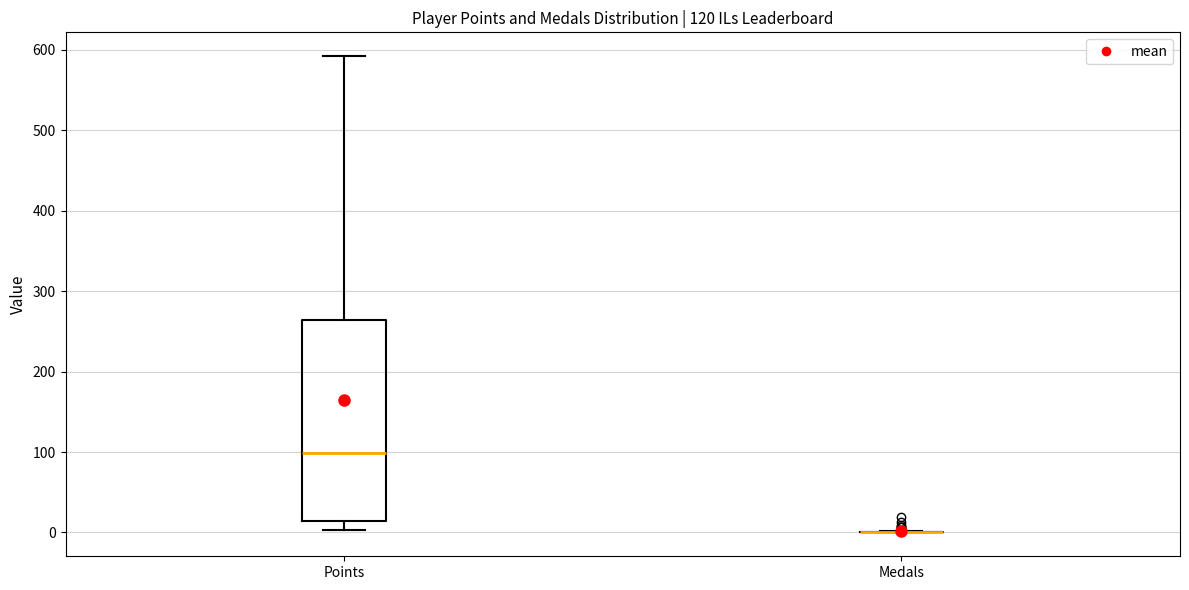

Which box is the tallest, from its lower edge to its upper edge?

Points